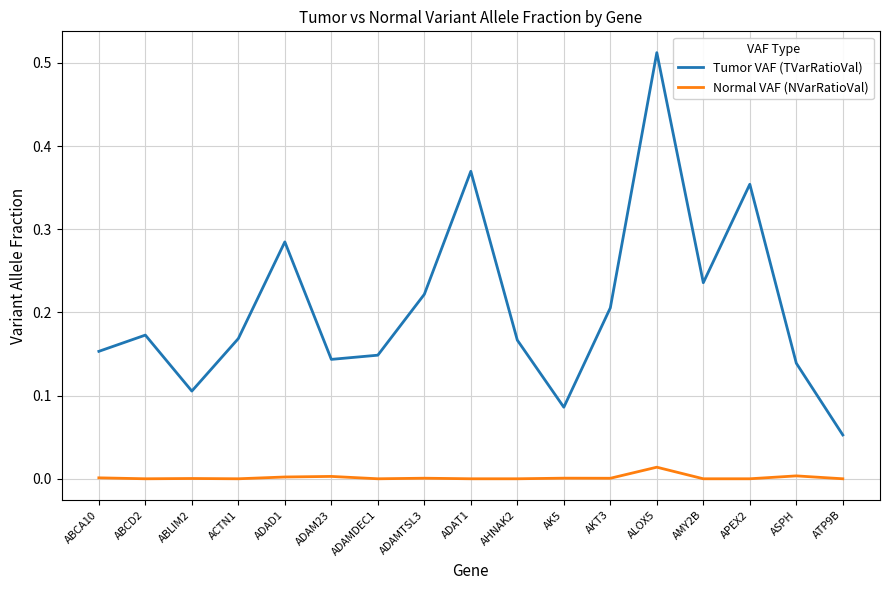

Rank the series by their maximum value, from highest to lowest.

Tumor VAF (TVarRatioVal), Normal VAF (NVarRatioVal)